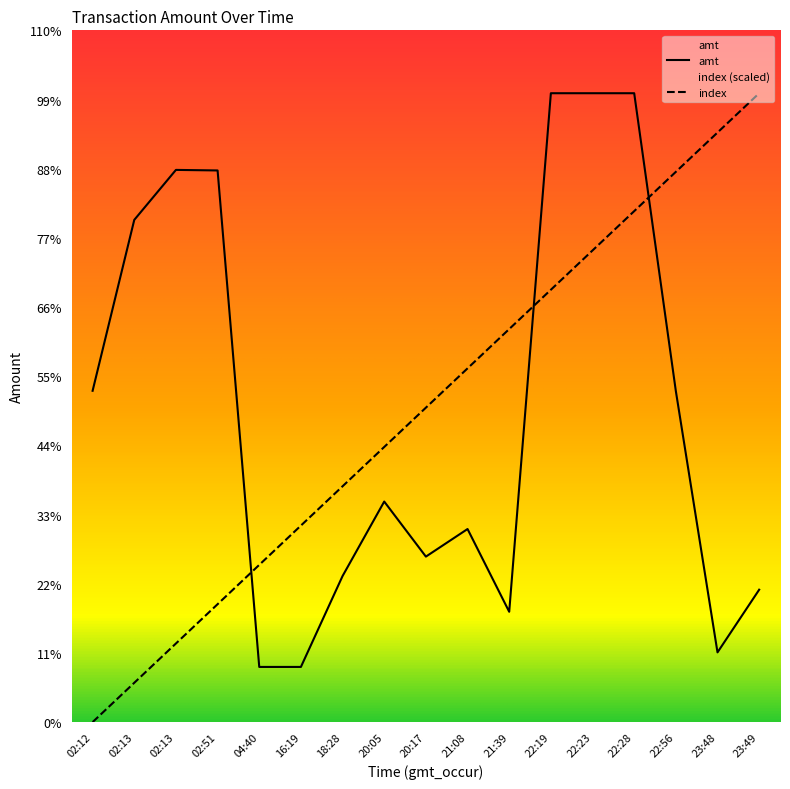

Is the value of index at 20:05 greater than the value of amt at 22:19?

No